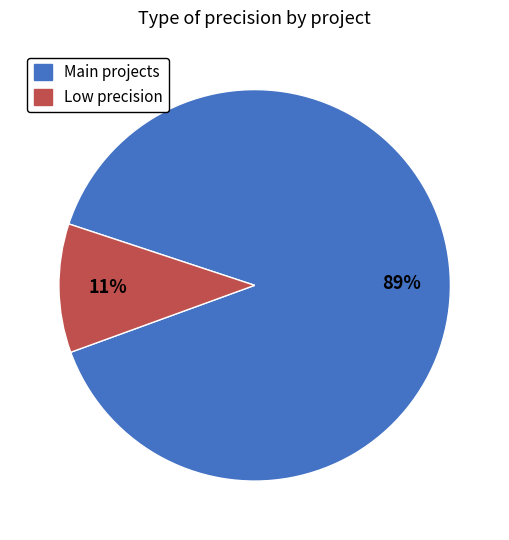

To the nearest percent, what is the average slice percentage?

50%